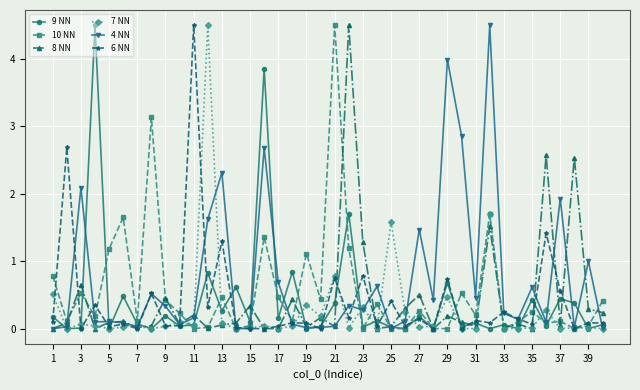

What is the maximum value for 9 NN?

4.5